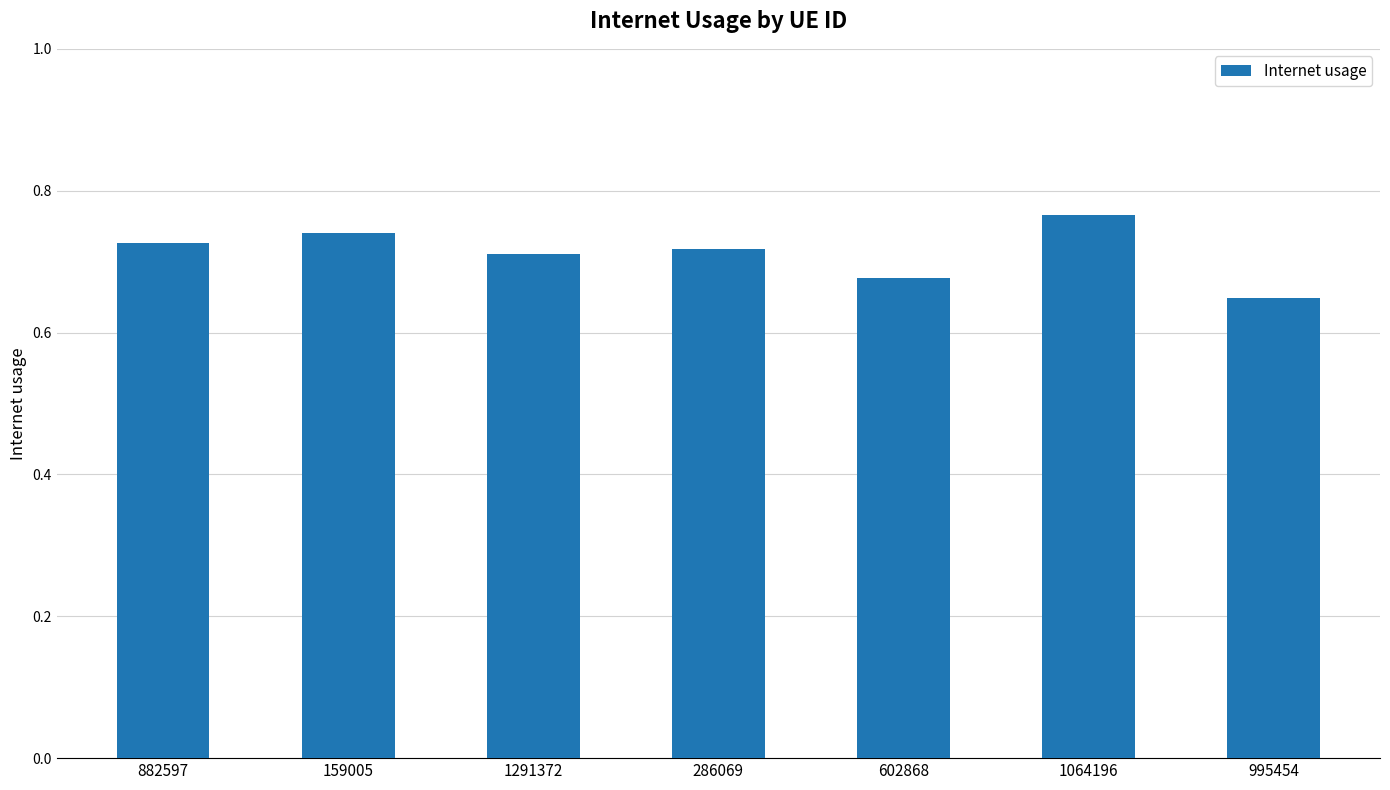

Which category has the lowest value across all series?

995454